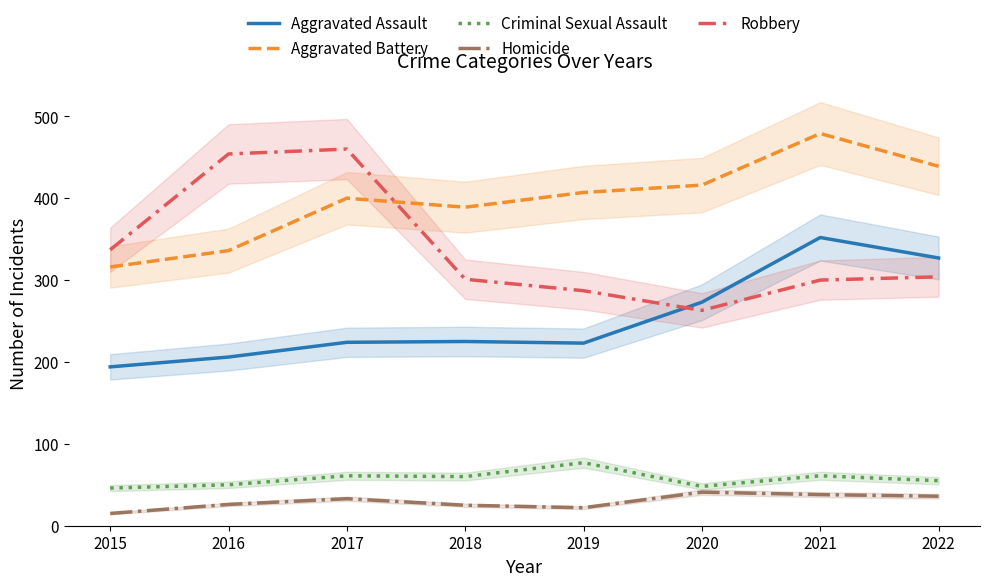

At which label does Aggravated Assault reach its peak?

2021